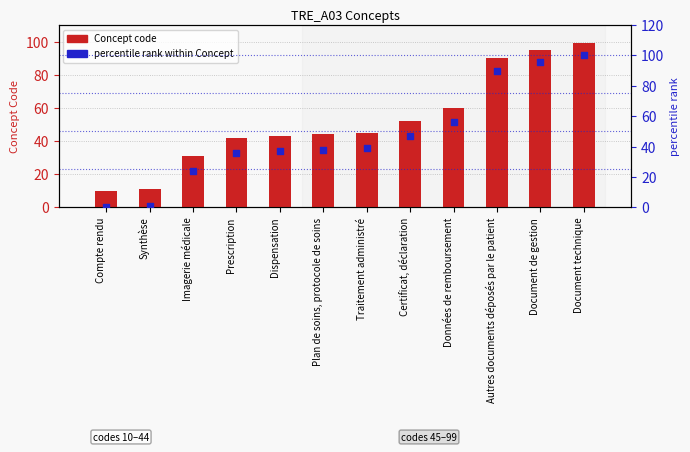

Is the value of Concept code at Données de remboursement greater than the value of percentile rank within Concept at Prescription?

Yes